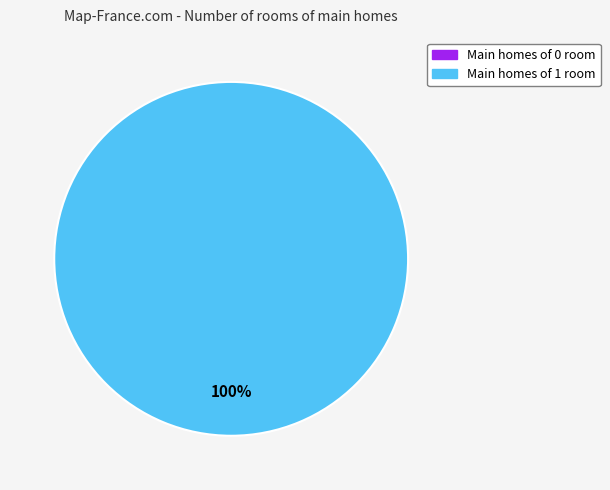

Count the number of slices in the pie.

1